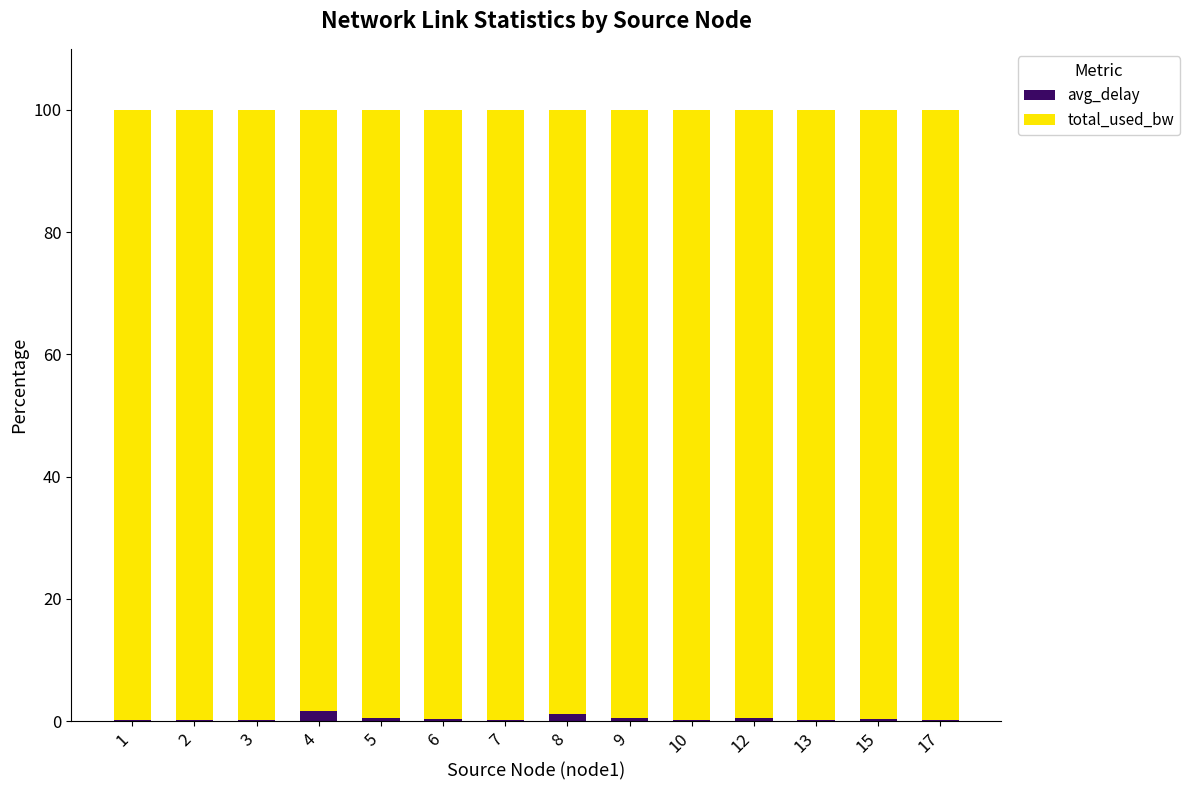

How many data points does each series have?

14